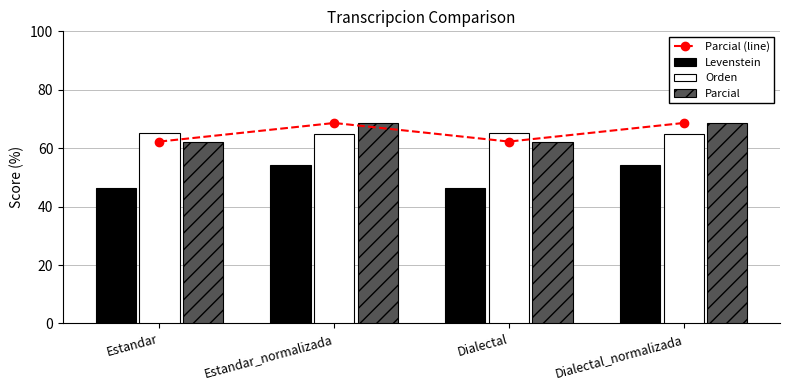

What is the difference between the maximum and minimum values in the Levenstein series?

7.9